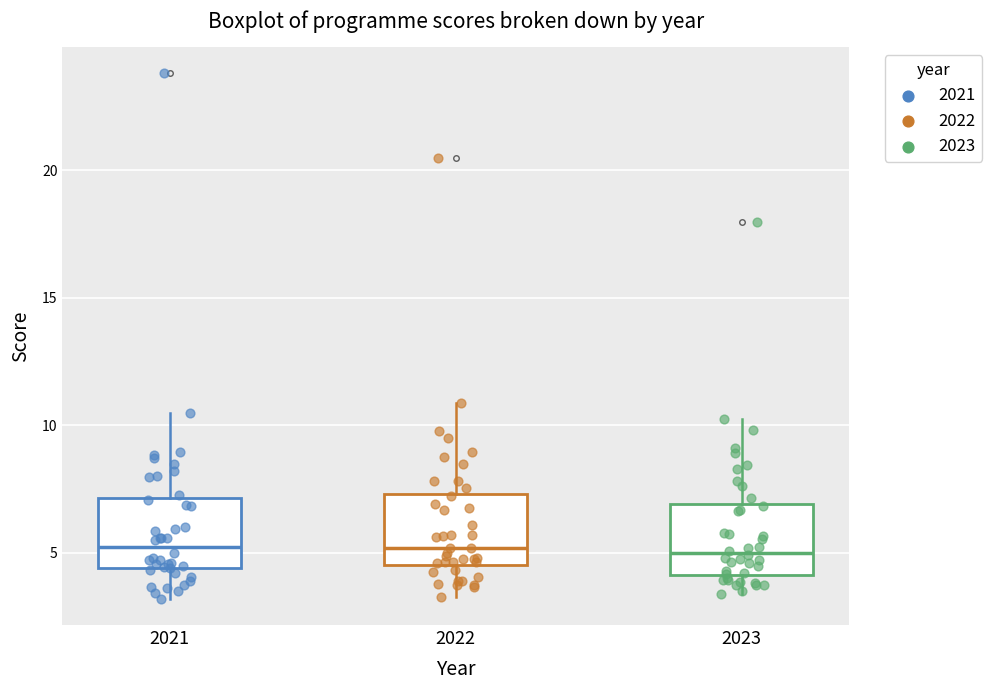

Reading left to right, transcribe this box plot: for each box, give where its median line is, the range the box spans, and where its two whiskers end, as read against the y-axis. The values are not printed on the chart, so give them approximately, as read against the axis.

2021: median 5.0, box 4.5 to 7.0, whiskers 3.0 to 10.5
2022: median 5.0, box 4.5 to 7.5, whiskers 3.5 to 11.0
2023: median 5.0, box 4.0 to 7.0, whiskers 3.5 to 10.0